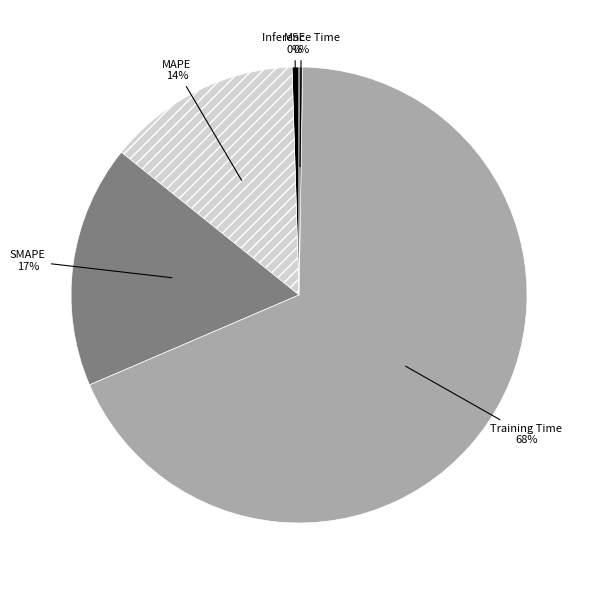

Is there a majority slice in this chart?

Yes